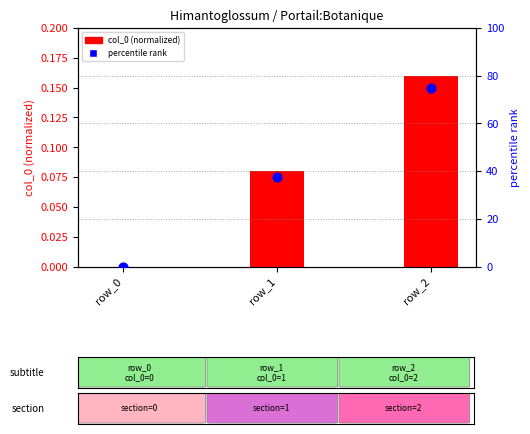

Which series contains the highest Y value?

percentile rank